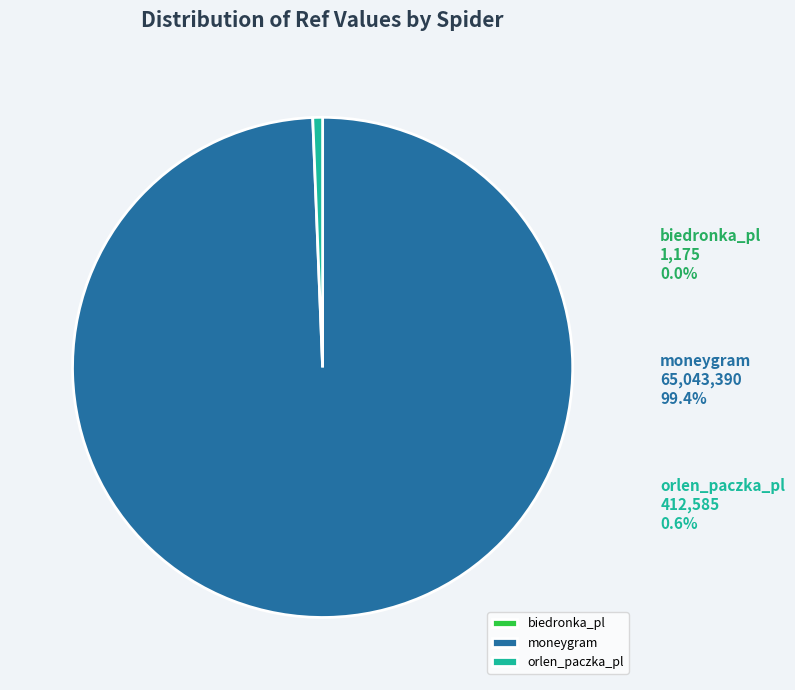

What percentage is the moneygram slice, to the nearest percent?

99%